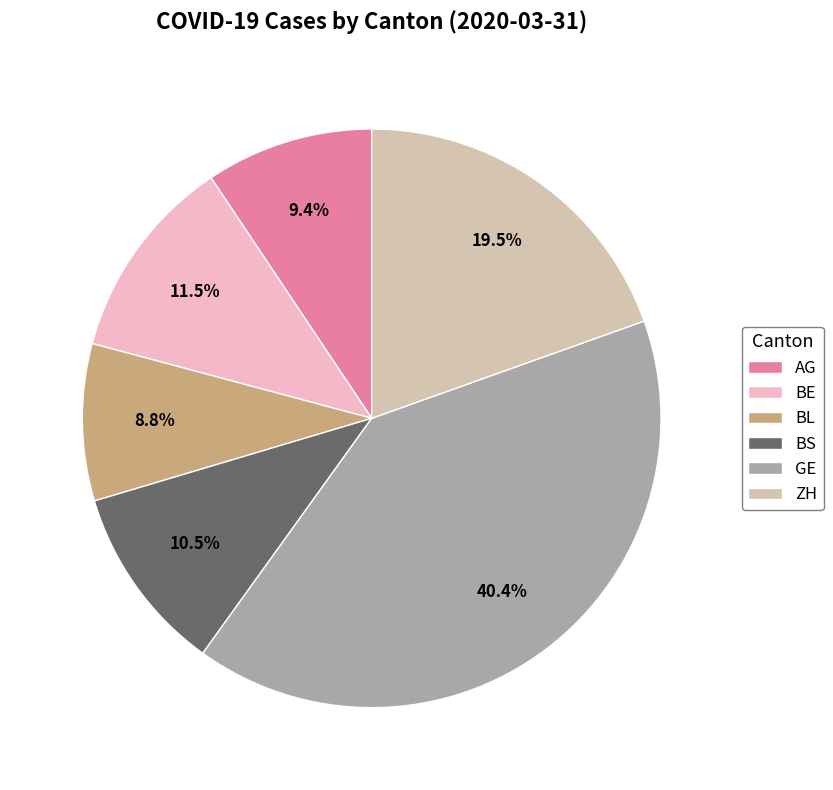

Which category has the biggest portion of the pie?

GE